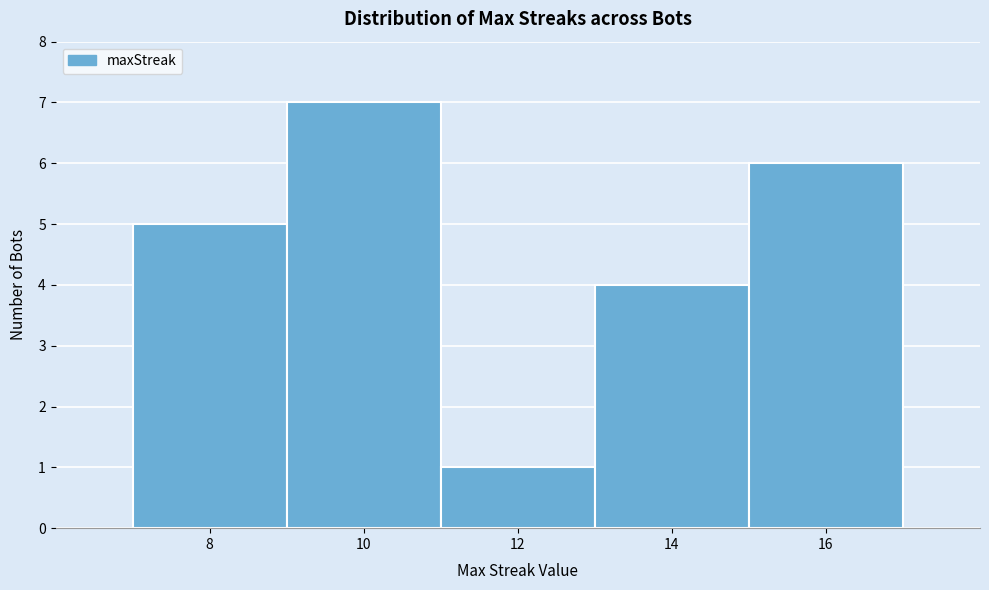

How tall is the bar that spans 15 to 17 on the x-axis? The values are not printed on the chart, so give them approximately, as read against the axis.

6